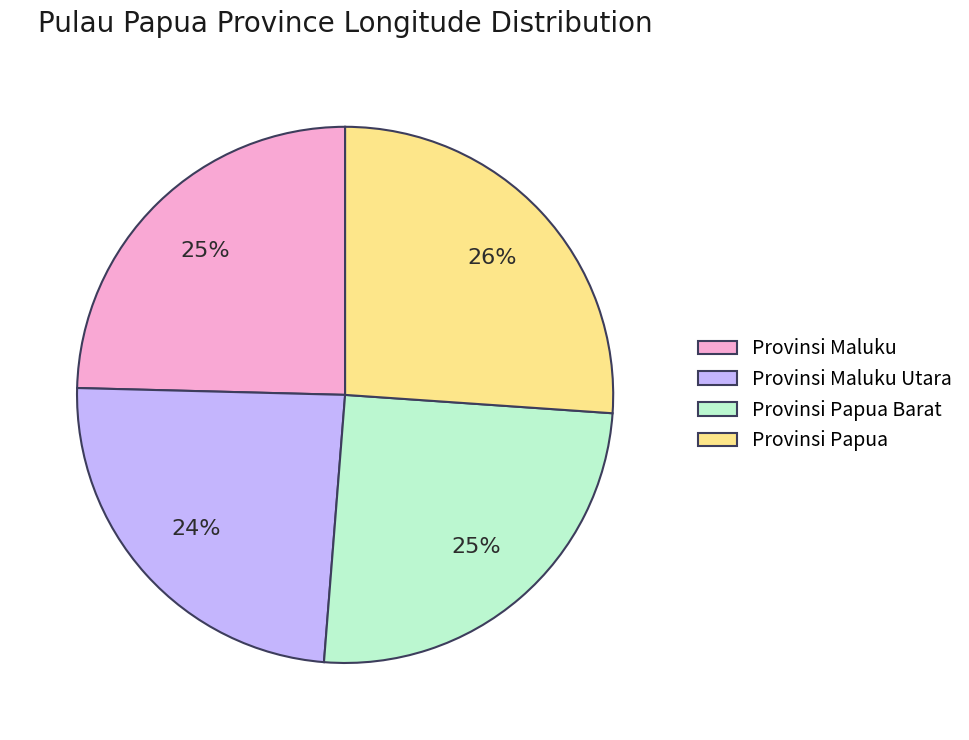

What percentage is the Provinsi Maluku Utara slice, to the nearest percent?

24%